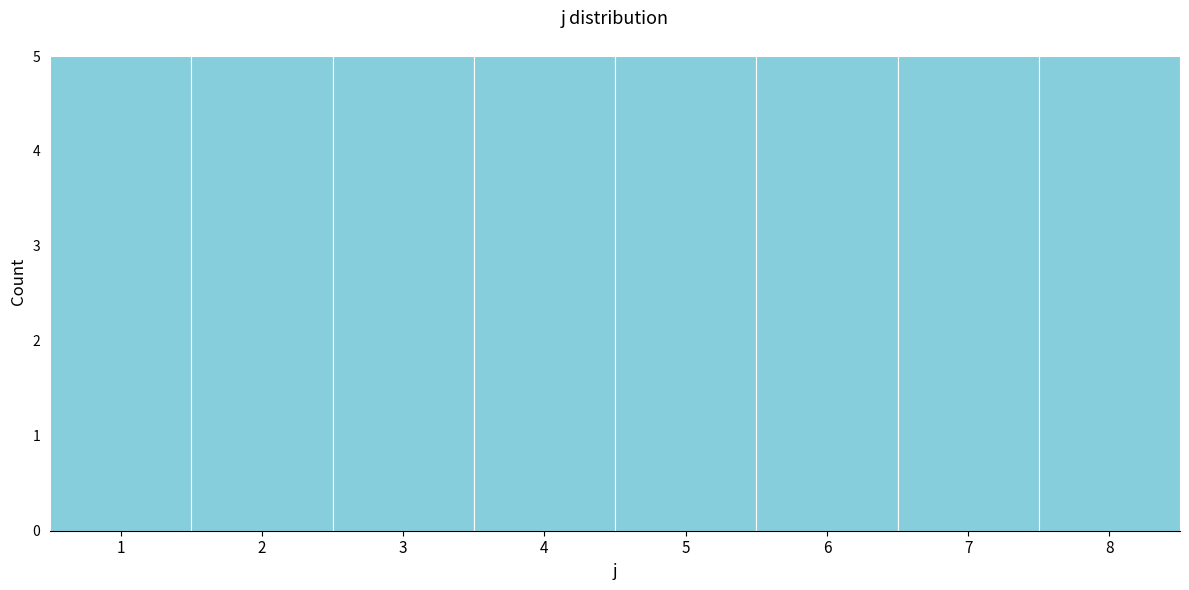

Reading left to right, list every bar in this chart as the range it spans on the x-axis followed by its height. The values are not printed on the chart, so give them approximately, as read against the axis.

0.5 to 1.5: 5
1.5 to 2.5: 5
2.5 to 3.5: 5
3.5 to 4.5: 5
4.5 to 5.5: 5
5.5 to 6.5: 5
6.5 to 7.5: 5
7.5 to 8.5: 5